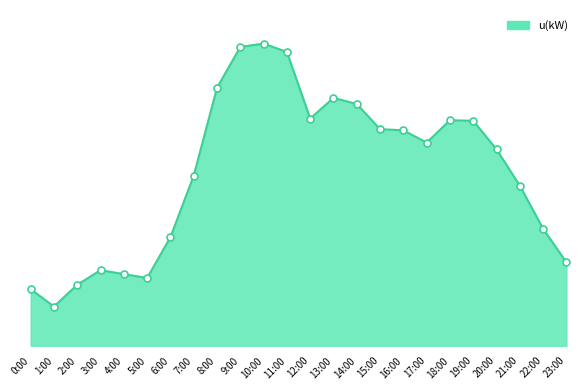

Which has a higher value, 7:00 or 11:00?

11:00